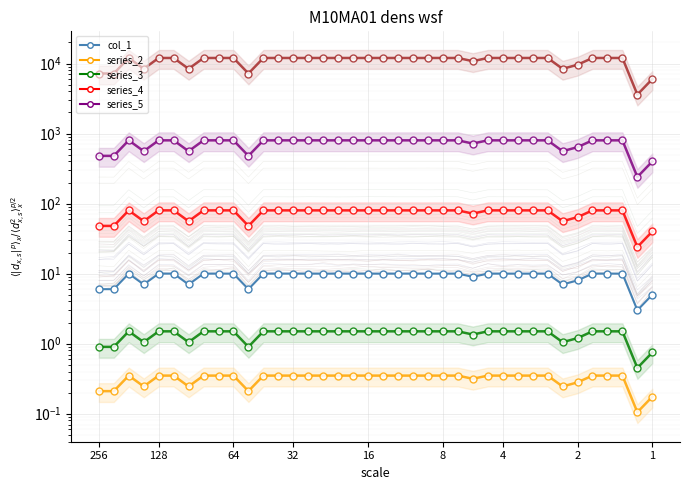

How many categories are shown in the chart?

38